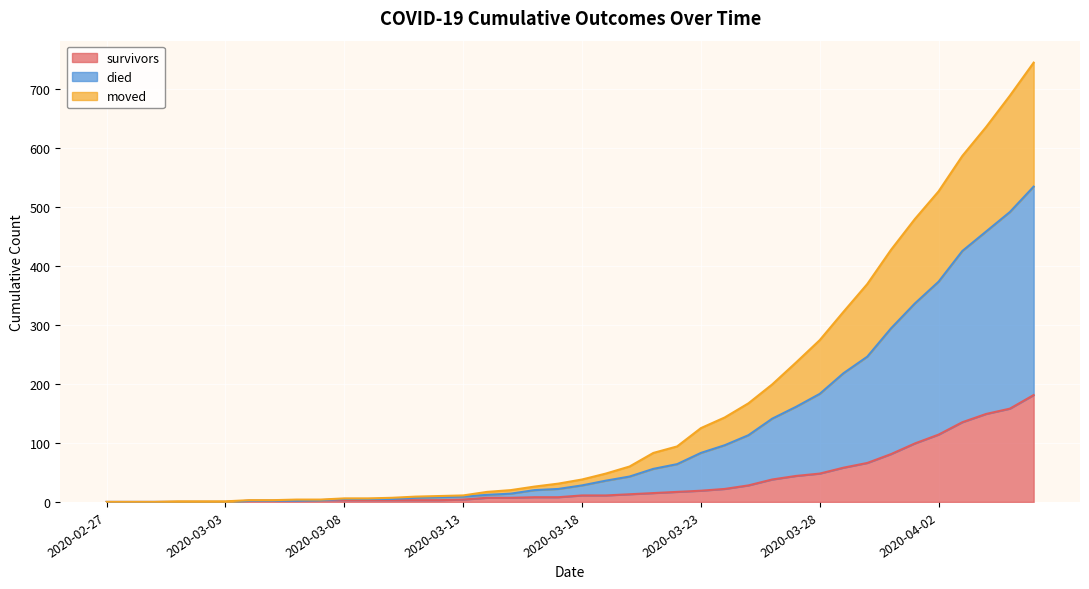

Is the value of survivors at 2020-03-12 greater than the value of moved at 2020-03-11?

No